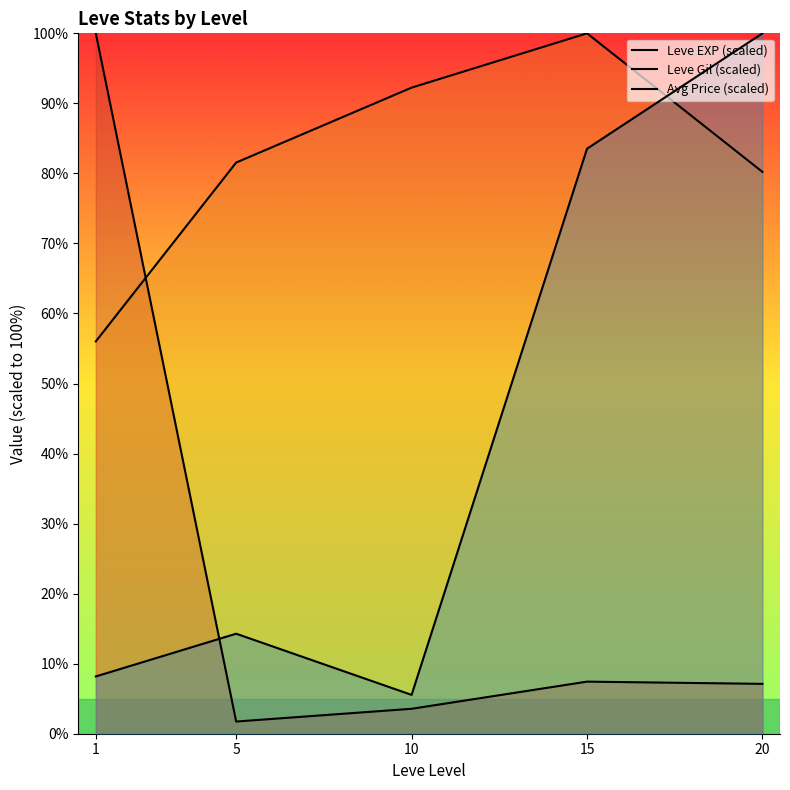

At which label is Avg Price (scaled) closest to 52?

15